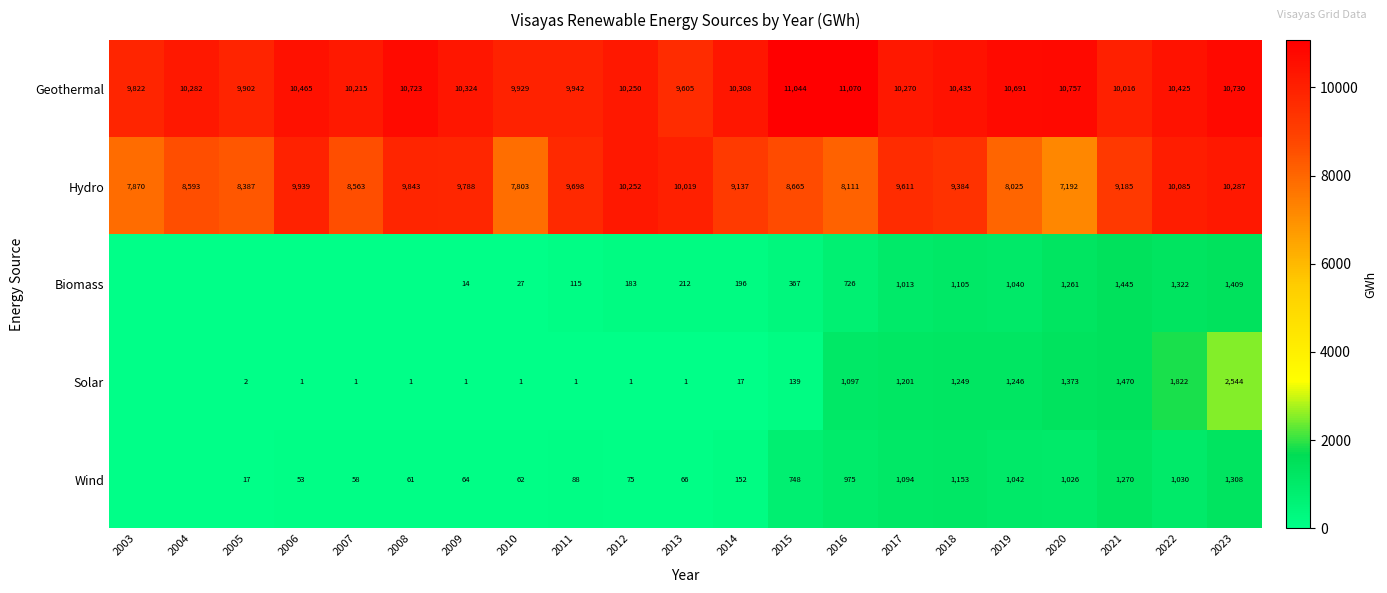

What is the spread (max minus min) of values at 2019?

9651